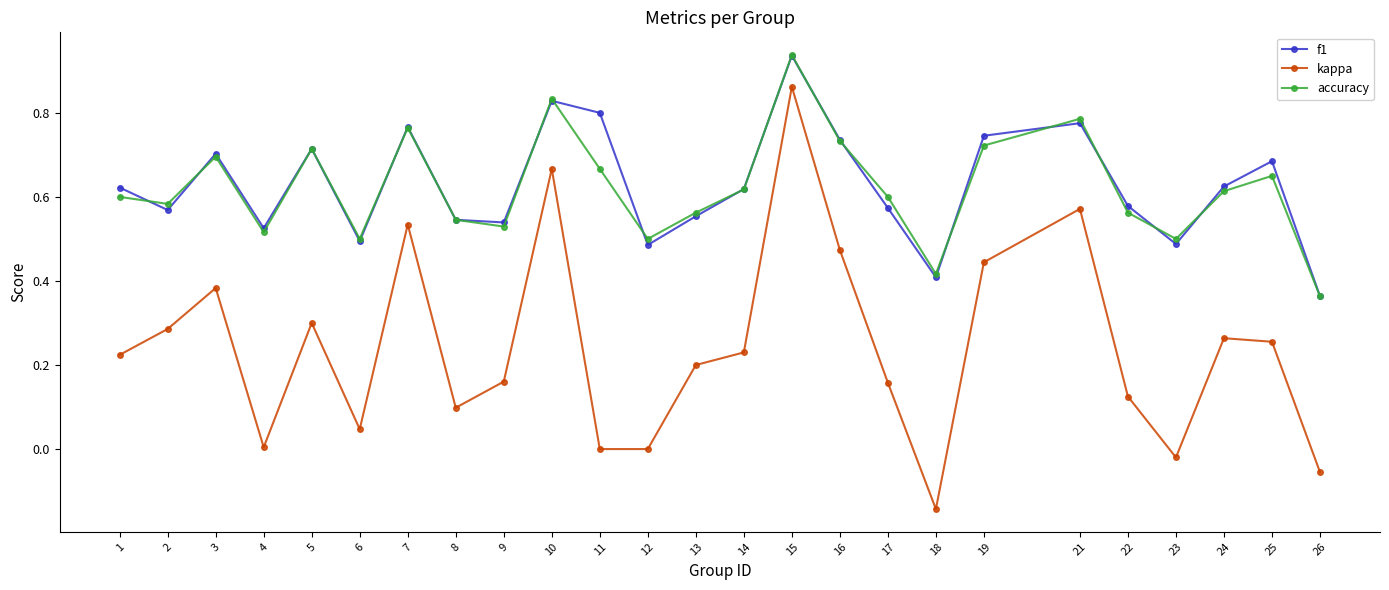

Is the value of kappa at 10 greater than the value of f1 at 23?

Yes